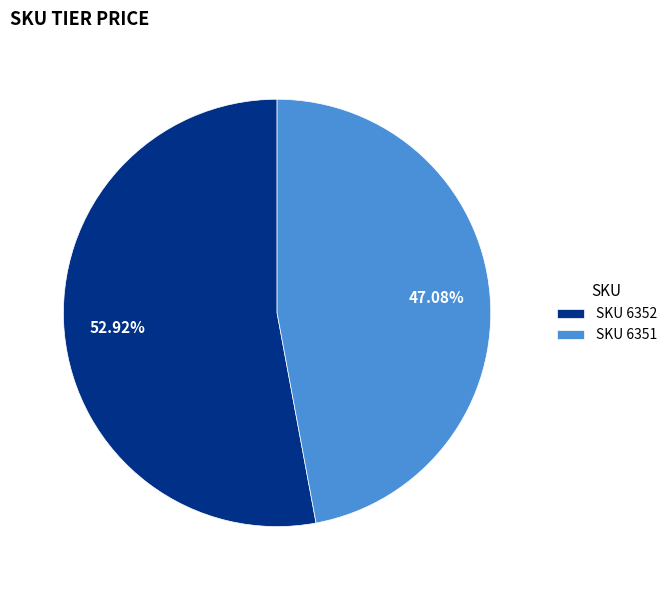

Which has a higher value, SKU 6352 or SKU 6351?

SKU 6352